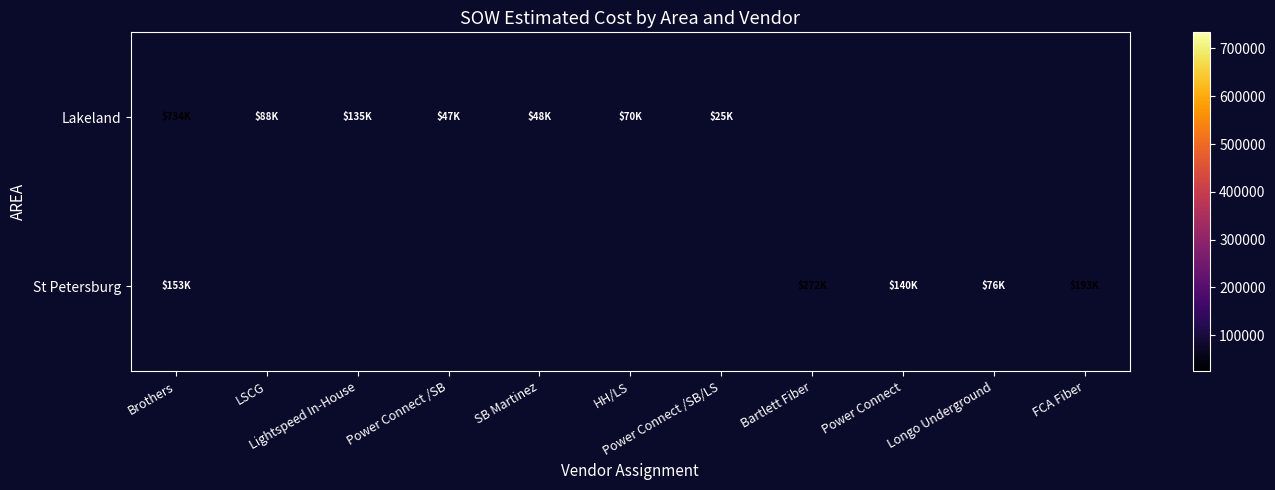

Which series has the widest spread of values?

Lakeland